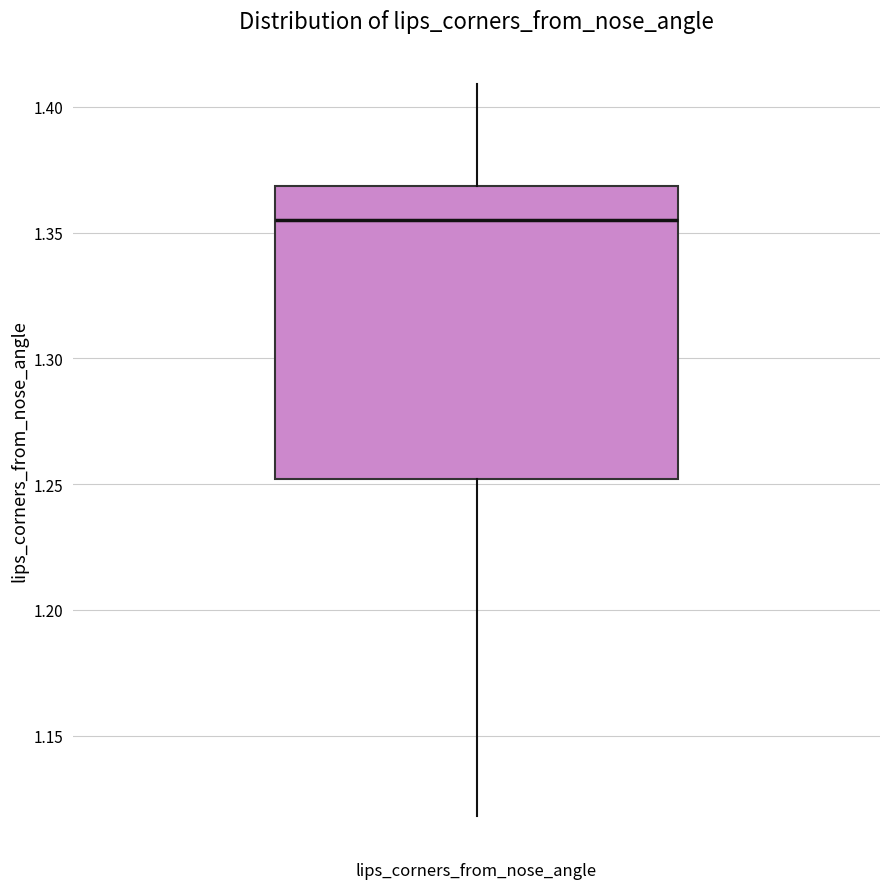

Transcribe this box plot: give where the median line is, the range the box spans, and where the two whiskers end, as read against the y-axis. The values are not printed on the chart, so give them approximately, as read against the axis.

median 1.355, box 1.250 to 1.370, whiskers 1.120 to 1.410